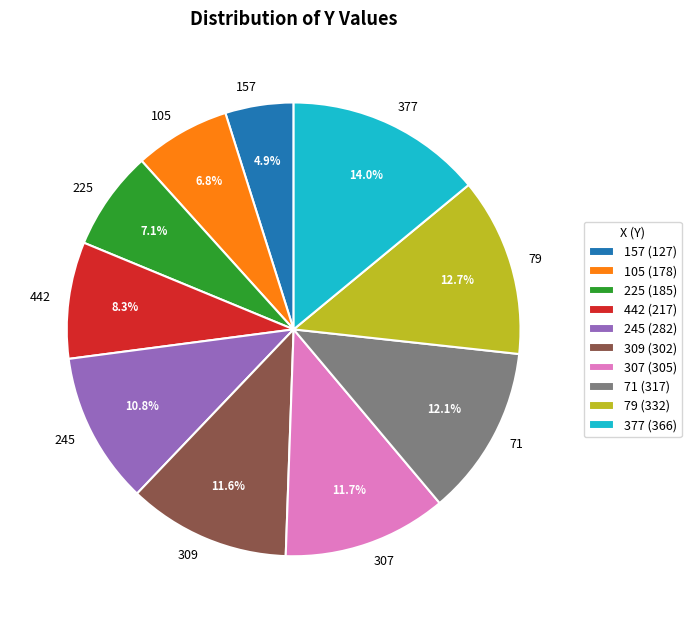

What is the largest slice in the pie chart?

377